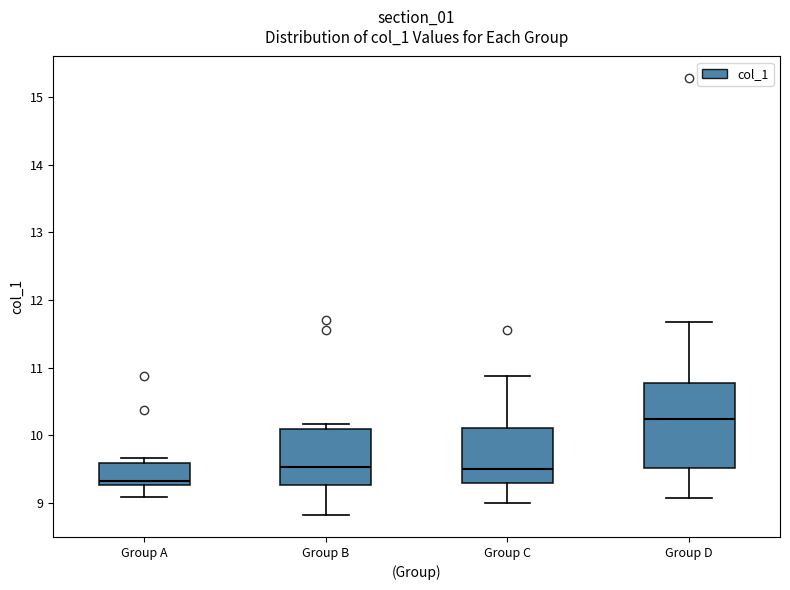

Which box has the highest median line?

Group D